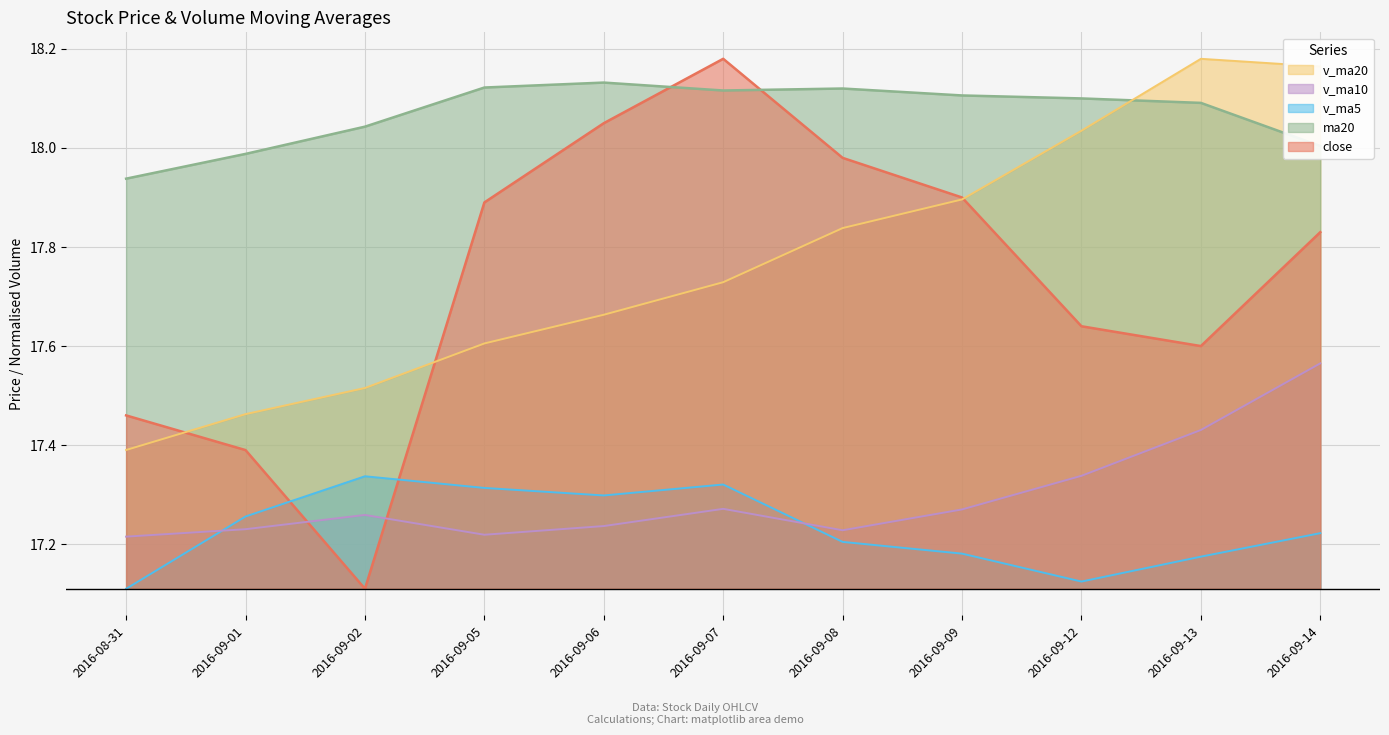

Which series has the widest spread of values?

close